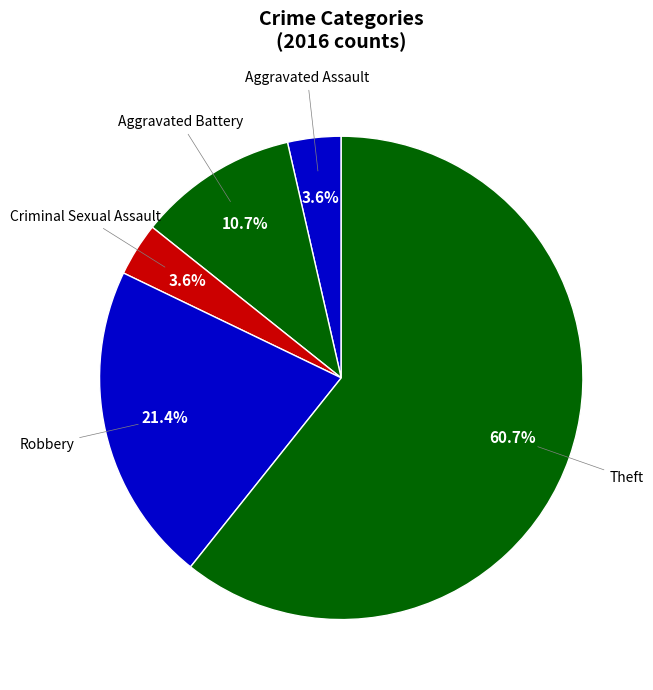

How many segments does this pie chart have?

5